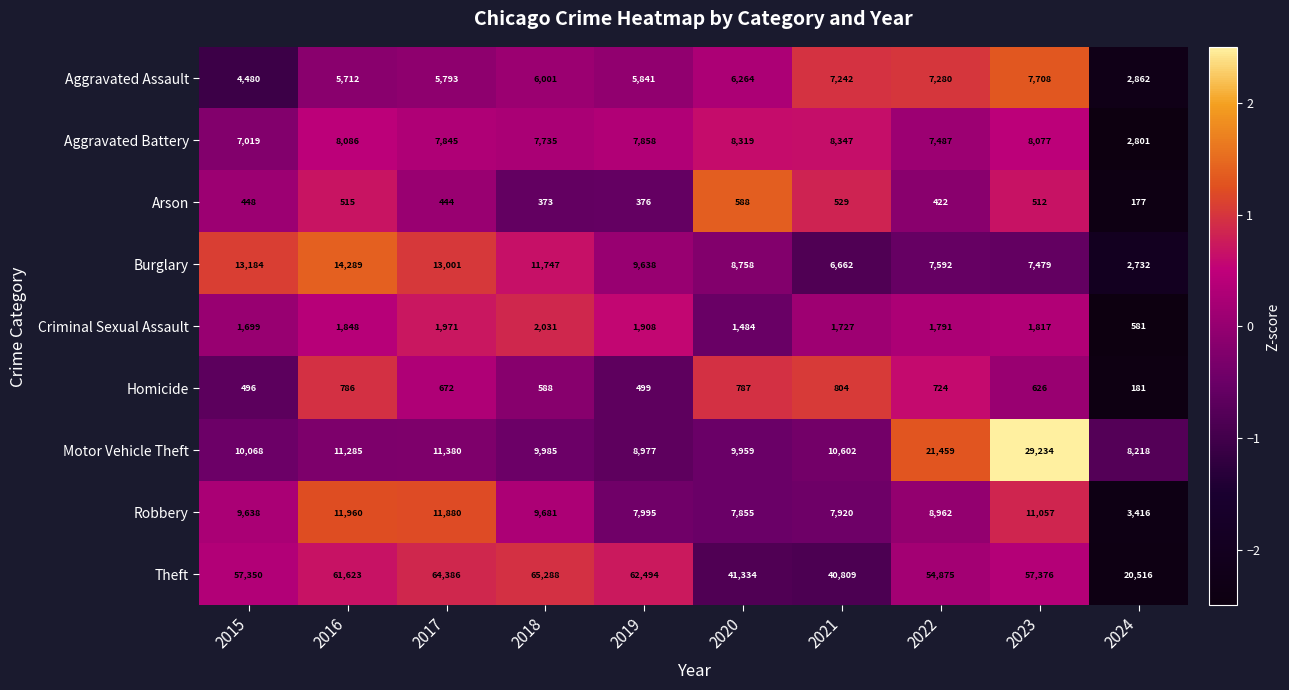

Is it true that Motor Vehicle Theft equals 9985 at 2018?

True